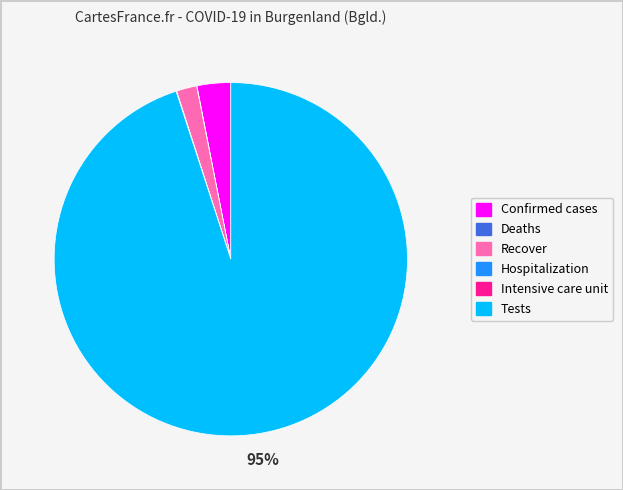

What is the largest slice in the pie chart?

Tests